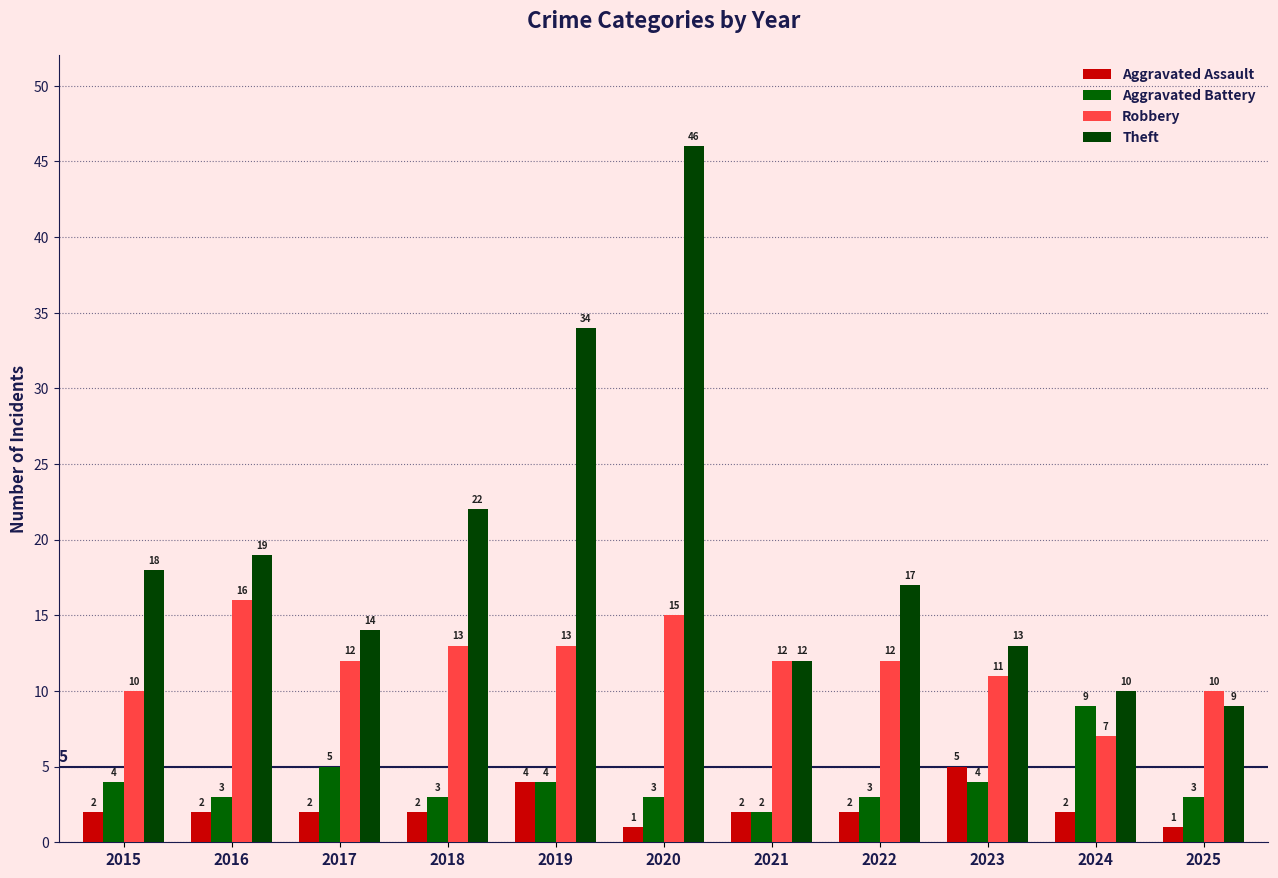

The value of Aggravated Battery at 2019 is 1. True or false?

False